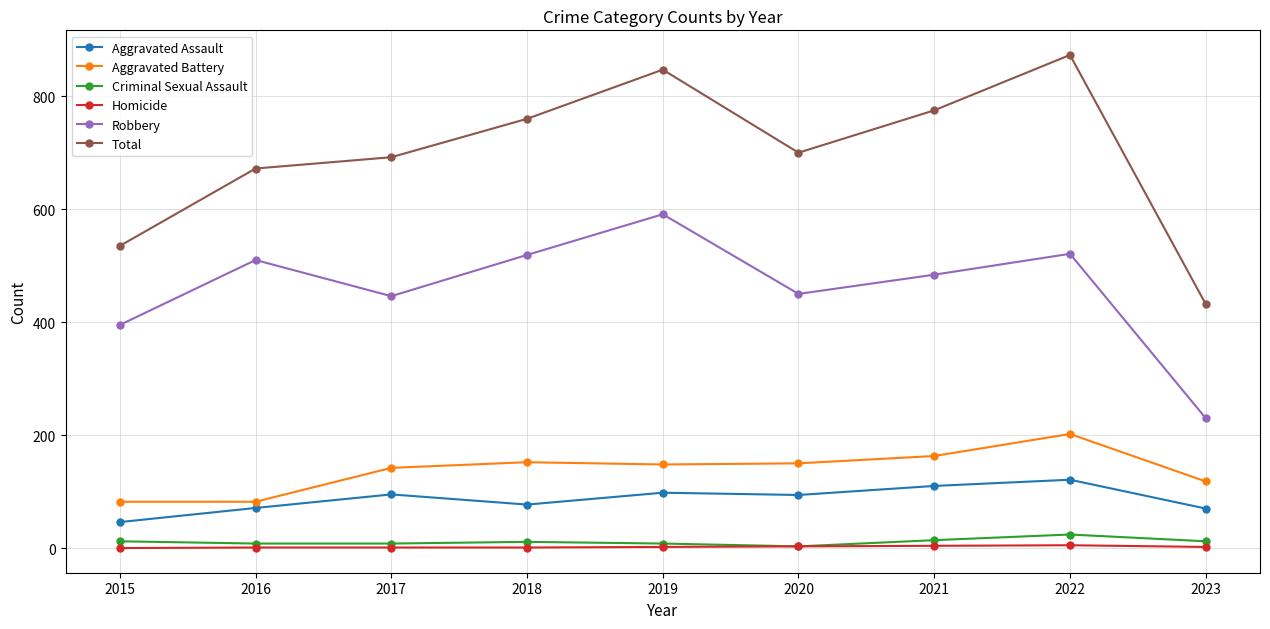

Which series has the largest total across all categories?

Total